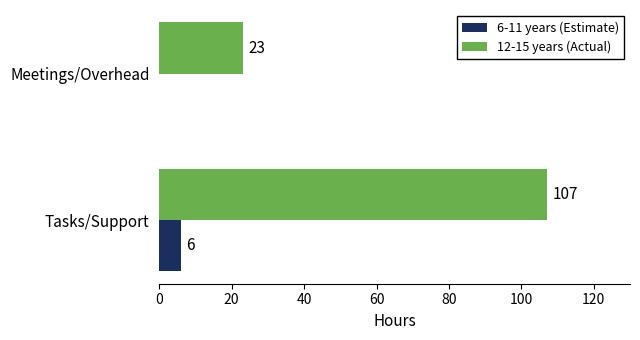

What is the sum of all 12-15 years (Actual) values?

130